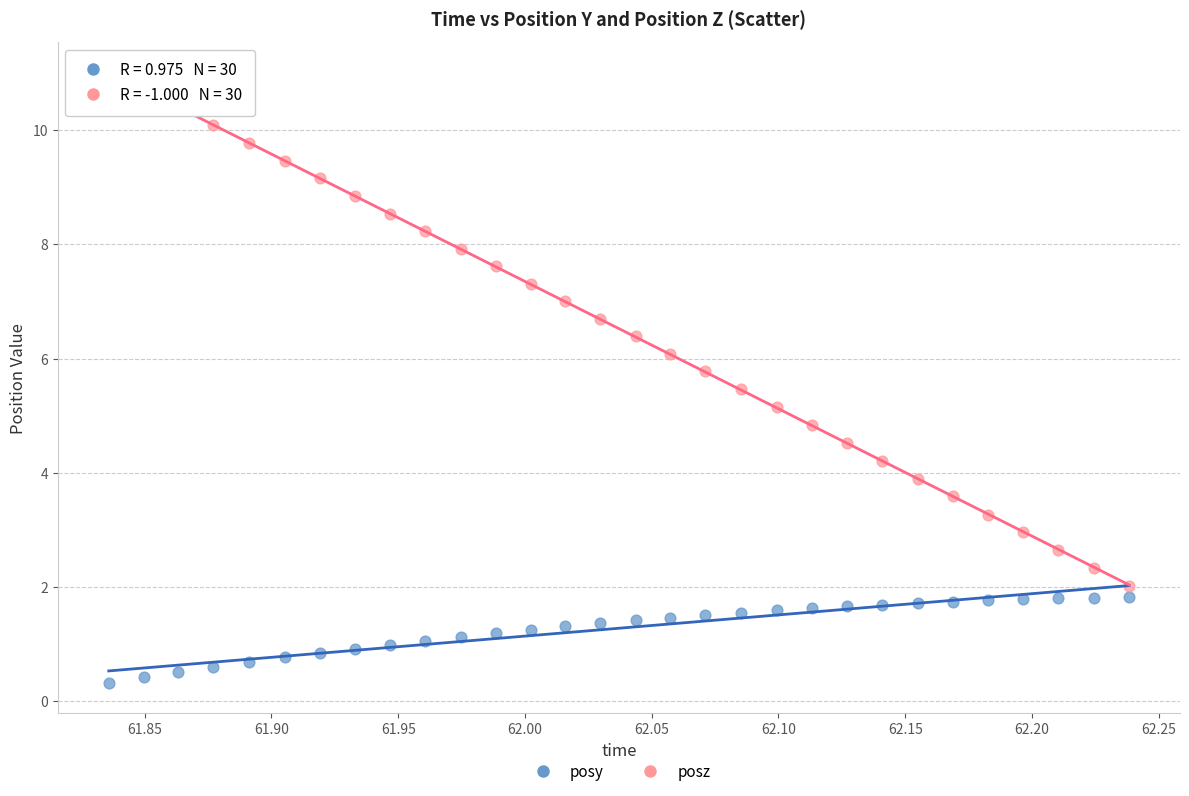

Which series contains the highest Y value?

posz